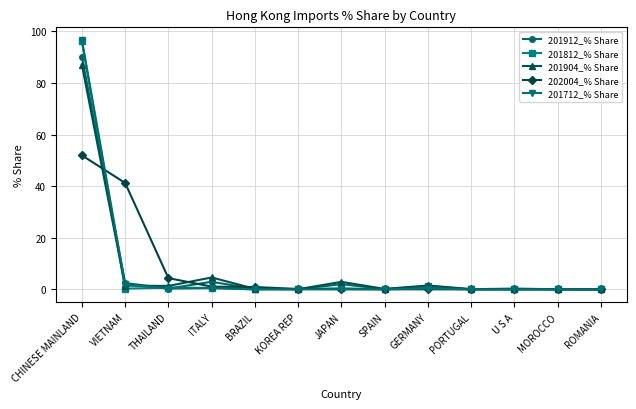

At which label is 201904_% Share closest to 43?

ITALY